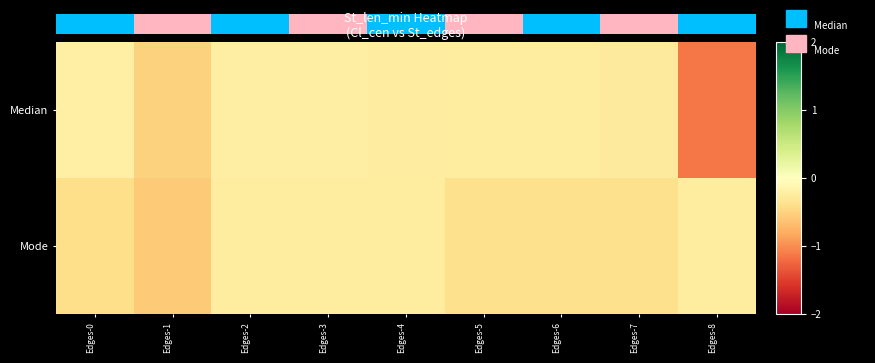

What is the maximum value for Mode?

-0.2